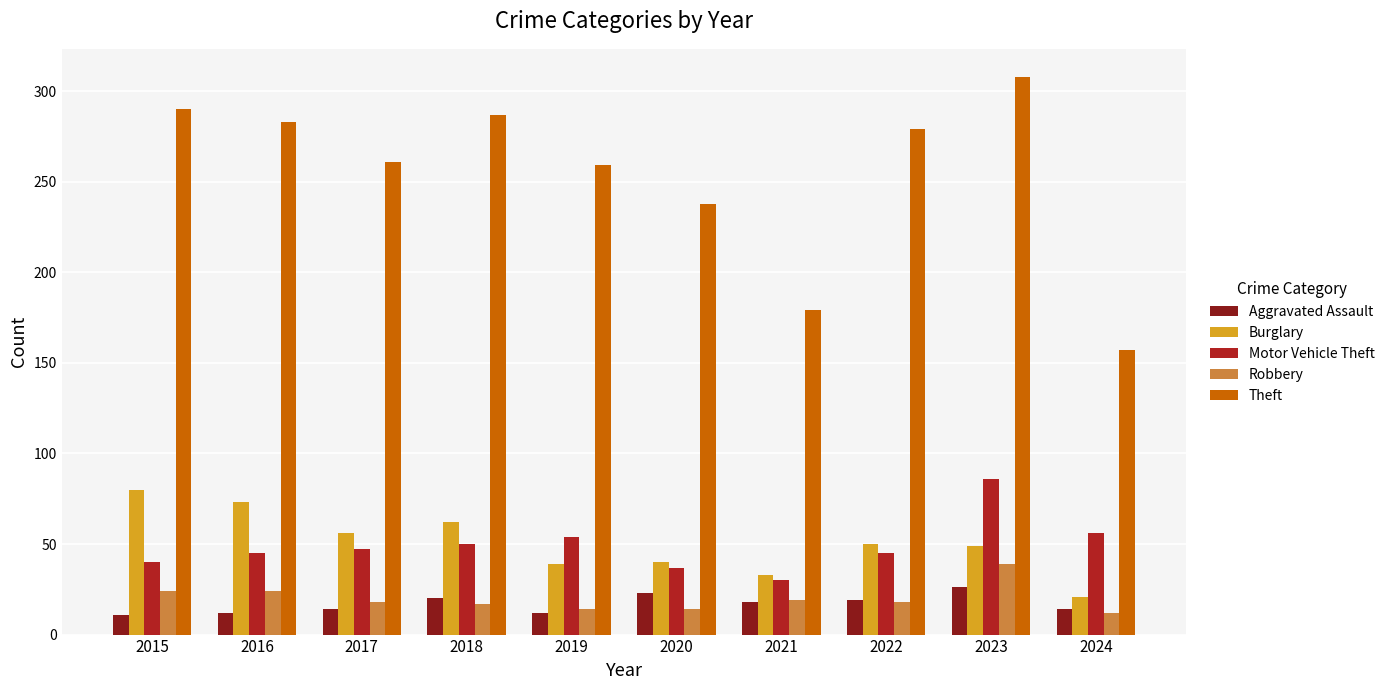

Is the value of Theft at 2019 greater than the value of Motor Vehicle Theft at 2020?

Yes